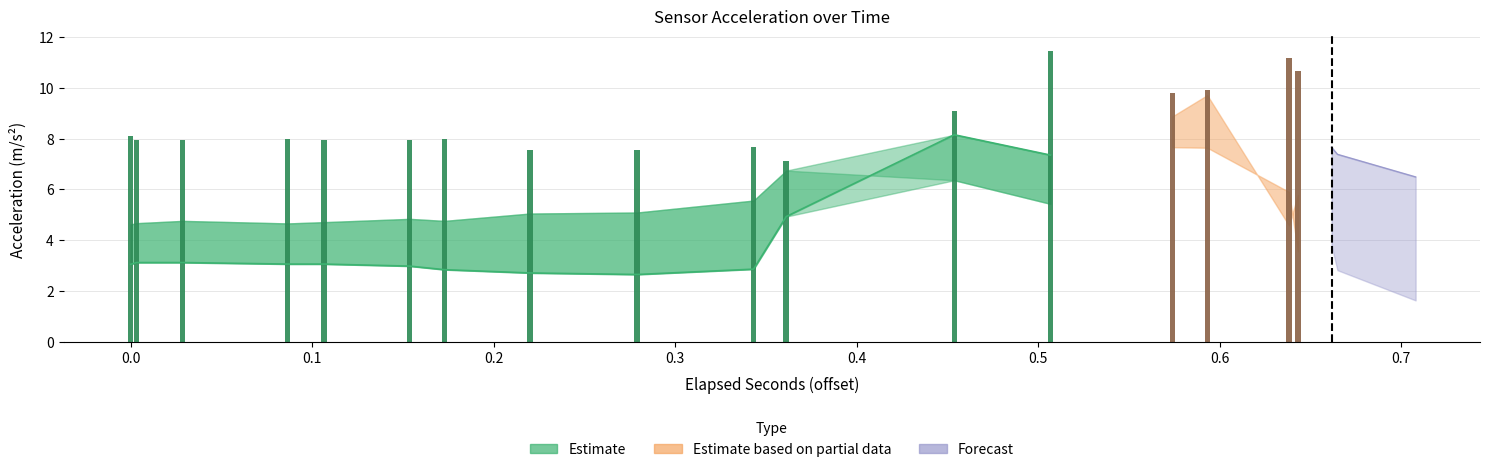

Reading left to right, list all the values displayed in this chart.

acc_x: 8.1	8.1	8.0	8.0	7.9	7.9	8.0	8.0	8.0	8.0	8.0	8.0	8.0	8.0	7.6	7.6	7.6	7.6	7.7	7.7	7.1	7.1	9.1	9.1	11.4	11.4	9.8	9.8	9.9	9.9	11.2	11.2	10.7	10.7	8.8	8.8	7.1	7.1	8.2	8.2
acc_y: 3.0	3.0	3.1	3.1	3.1	3.1	3.1	3.1	3.1	3.1	3.0	3.0	2.8	2.8	2.7	2.7	2.6	2.6	2.9	2.9	4.9	4.9	8.2	8.2	7.3	7.3	8.9	8.9	9.7	9.7	4.6	4.6	5.8	5.8	7.7	7.7	7.4	7.4	6.5	6.5
acc_z: 4.6	4.6	4.7	4.7	4.8	4.8	4.7	4.7	4.7	4.7	4.8	4.8	4.8	4.8	5.0	5.0	5.1	5.1	5.6	5.6	6.7	6.7	6.4	6.4	5.4	5.4	7.7	7.7	7.6	7.6	5.9	5.9	3.6	3.6	3.8	3.8	2.8	2.8	1.6	1.6